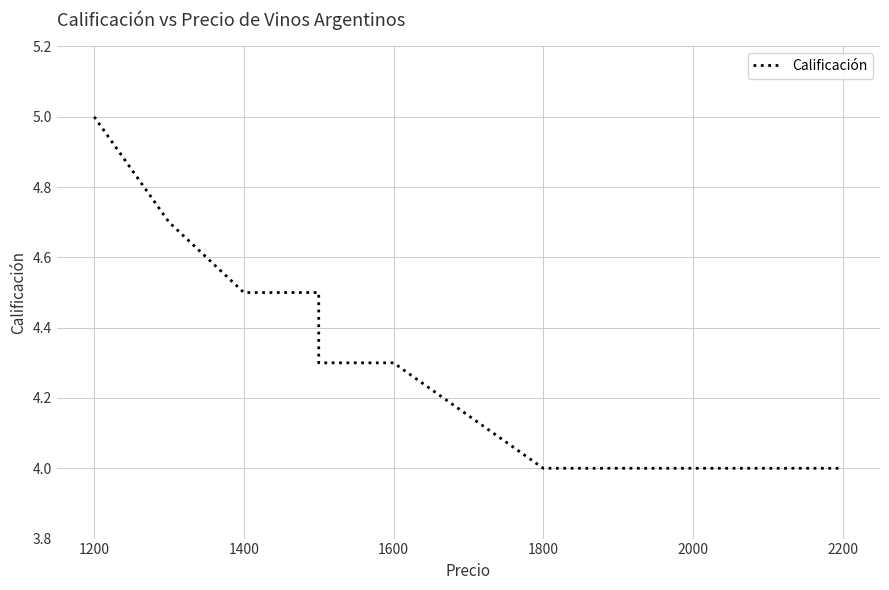

Reading right to left, what are all the values shown in this chart?

4.0	4.0	4.0	4.0	4.0	4.0	4.3	4.3	4.5	4.5	4.7	5.0